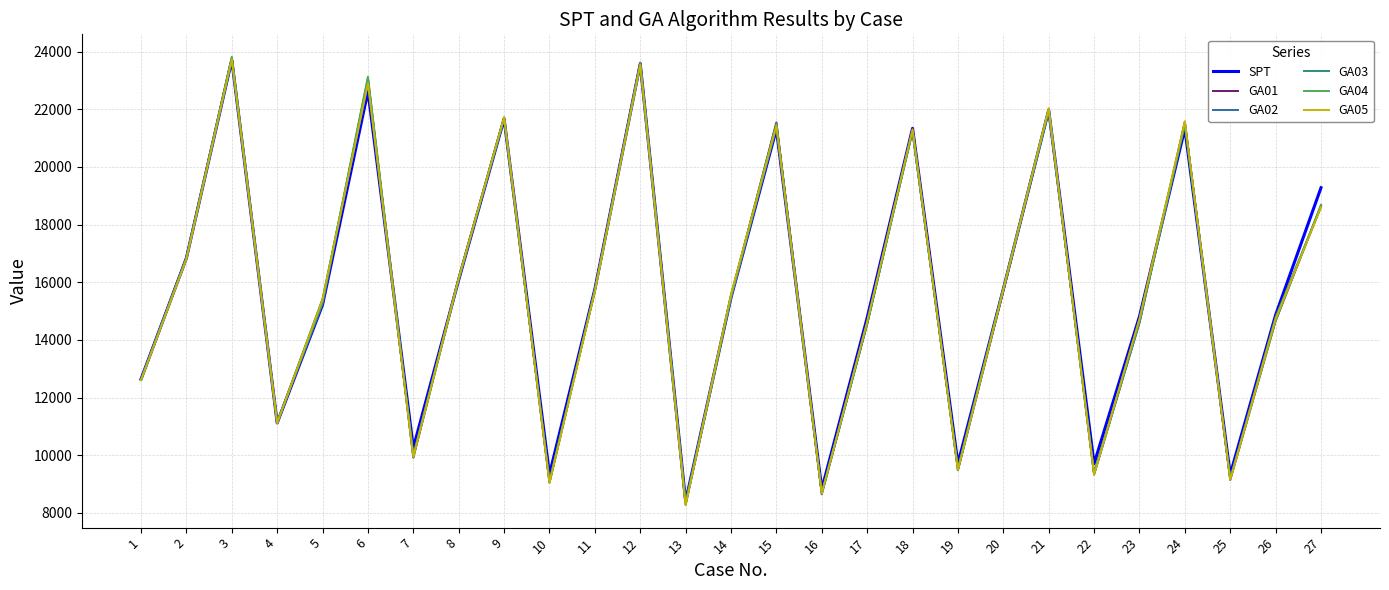

What is the difference between the highest and lowest values at 22?

383.4